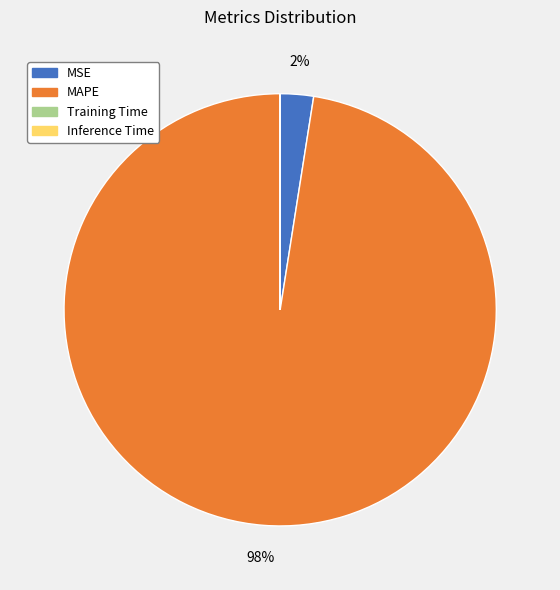

Which category accounts for the majority?

MAPE